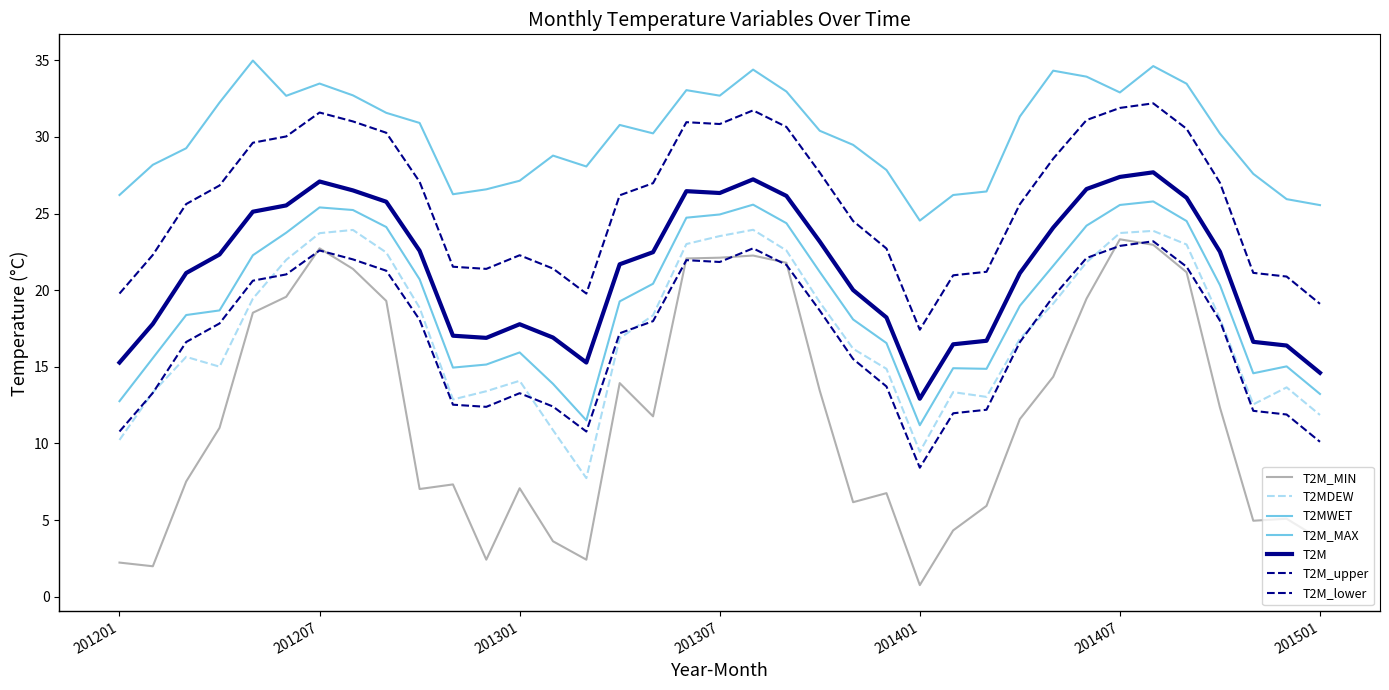

True or false: T2MWET and T2MDEW intersect in this chart.

False